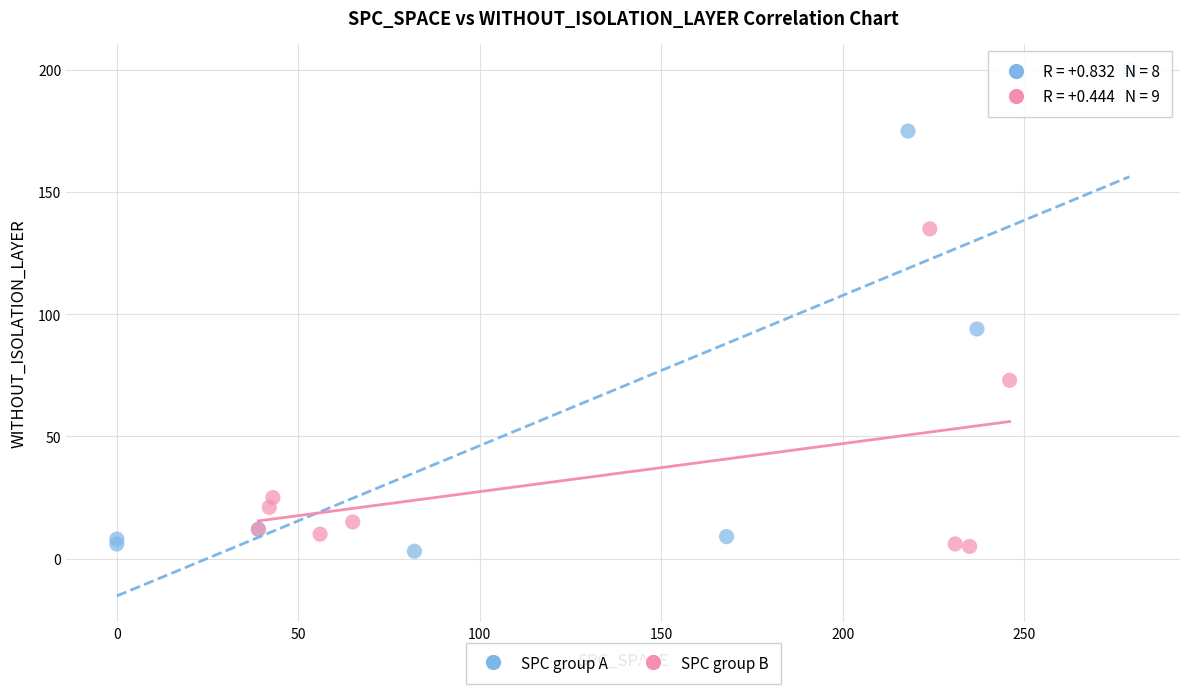

What are all the series names shown in the legend?

SPC group A, SPC group B